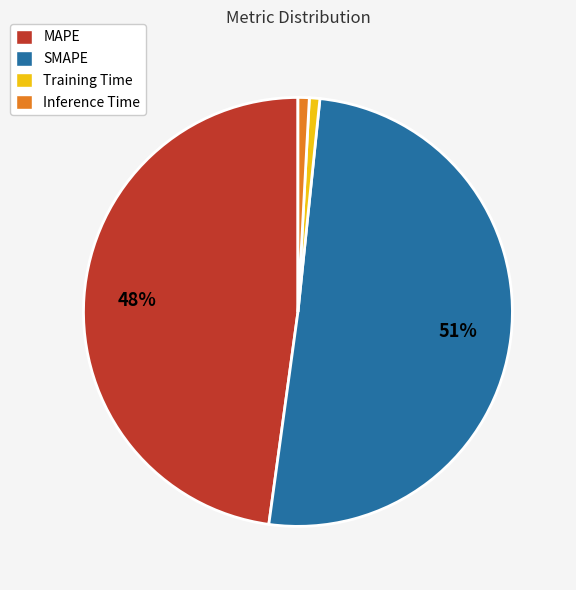

What is the largest slice in the pie chart?

SMAPE